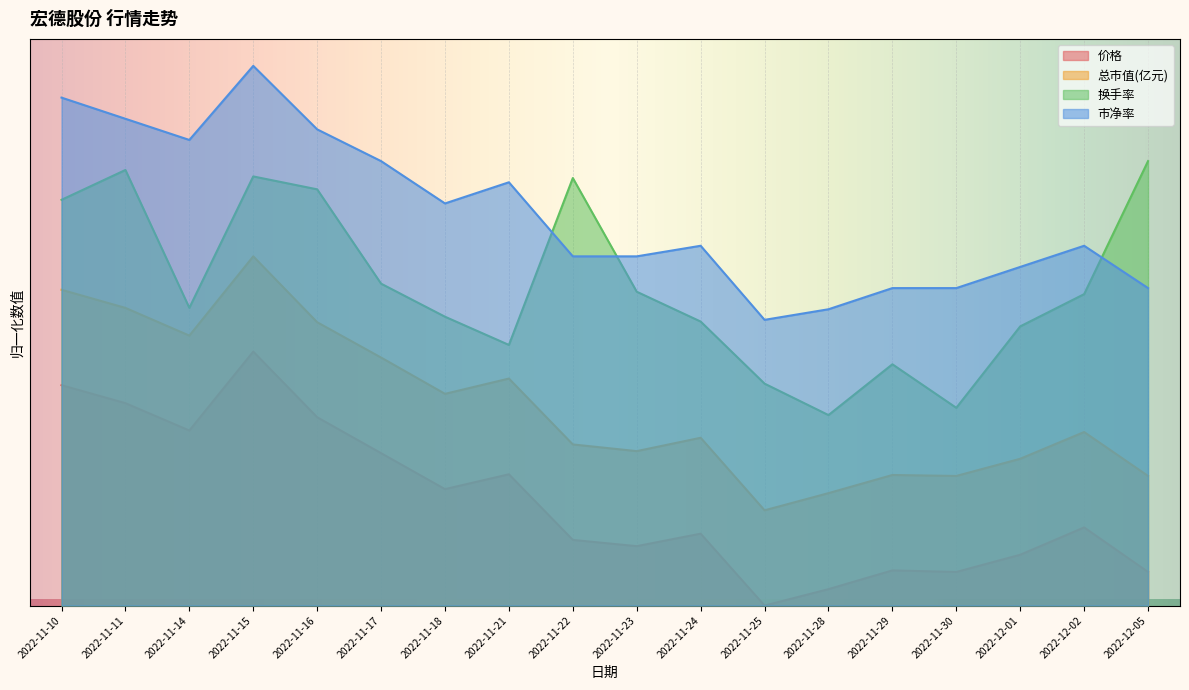

Reading left to right, transcribe all the data shown in this chart.

价格: 34.7	31.9	27.6	40.0	29.7	24.0	18.3	20.7	10.3	9.4	11.3	0.0	2.6	5.5	5.3	8.0	12.3	5.3
总市值(亿元): 49.7	46.9	42.5	55.0	44.6	39.1	33.3	35.8	25.4	24.3	26.4	15.0	17.7	20.6	20.4	23.1	27.3	20.4
换手率: 63.9	68.6	46.9	67.6	65.6	50.7	45.5	41.0	67.3	49.4	44.7	35.0	30.0	38.0	31.1	44.0	49.0	70.0
市净率: 80.0	76.7	73.3	85.0	75.0	70.0	63.3	66.7	55.0	55.0	56.7	45.0	46.7	50.0	50.0	53.3	56.7	50.0